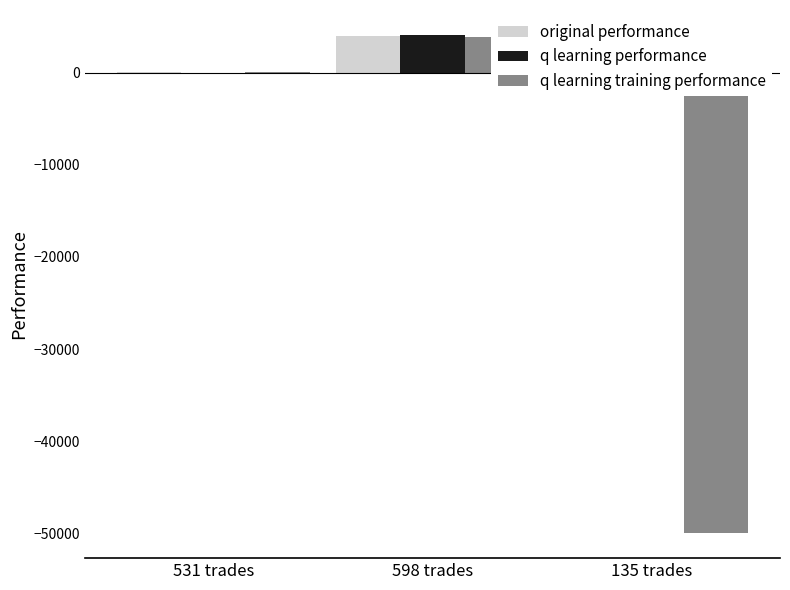

What is the difference between the maximum and minimum values in the original performance series?

6282.9